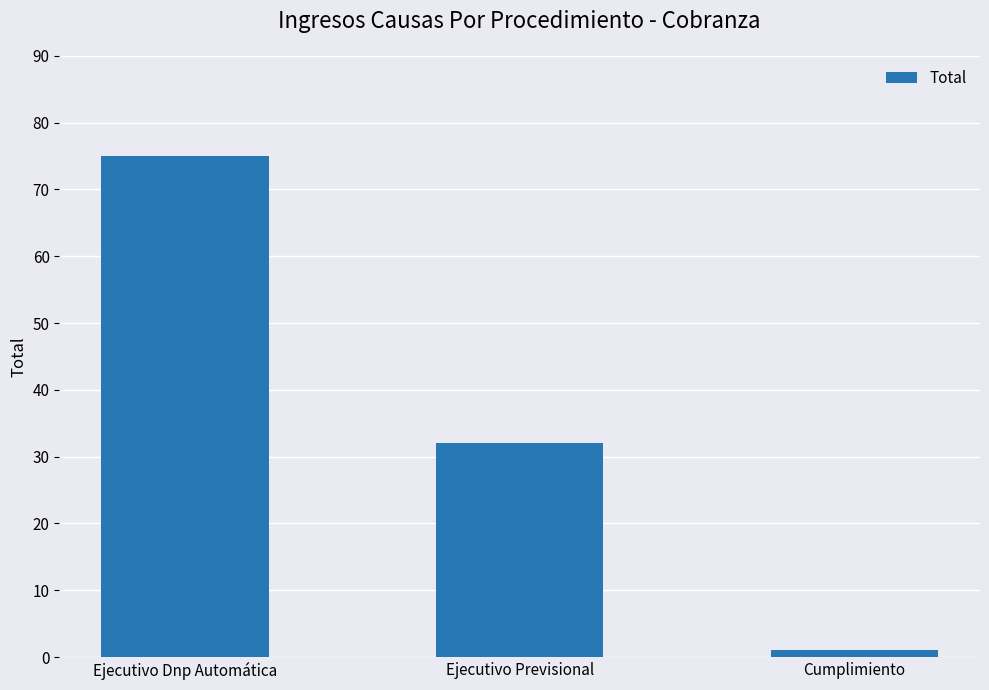

List the labels in order of value, largest first.

Ejecutivo Dnp Automática, Ejecutivo Previsional, Cumplimiento